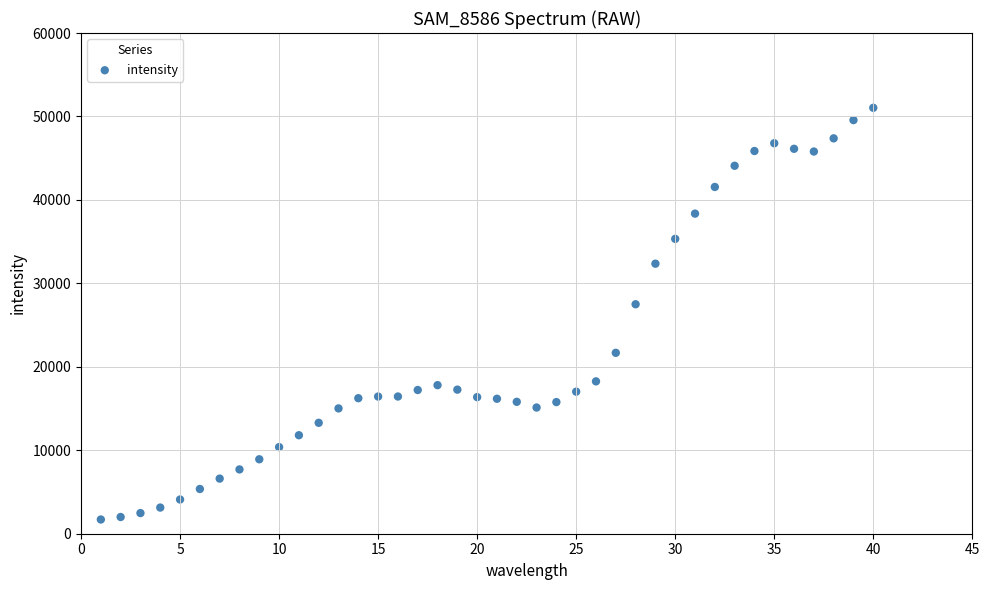

What Y value in the scatter plot is closest to 26372?

27498